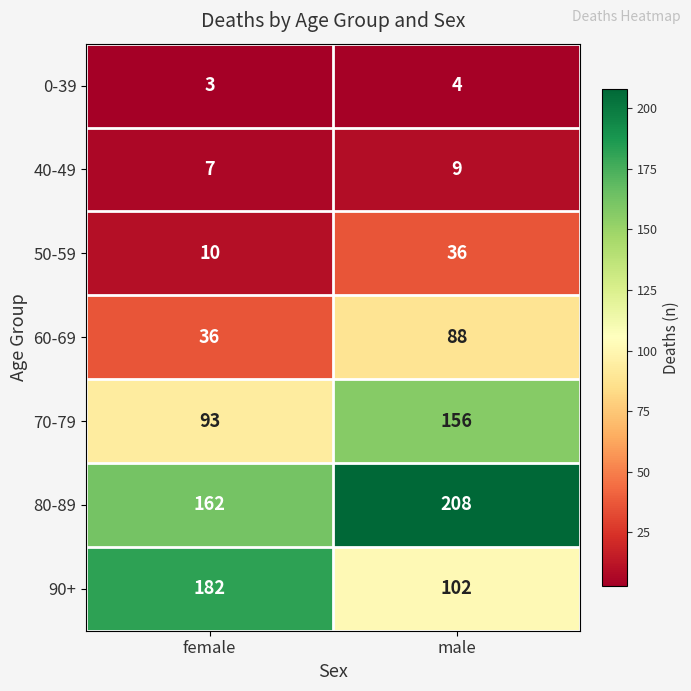

What is the spread (max minus min) of values at female?

179